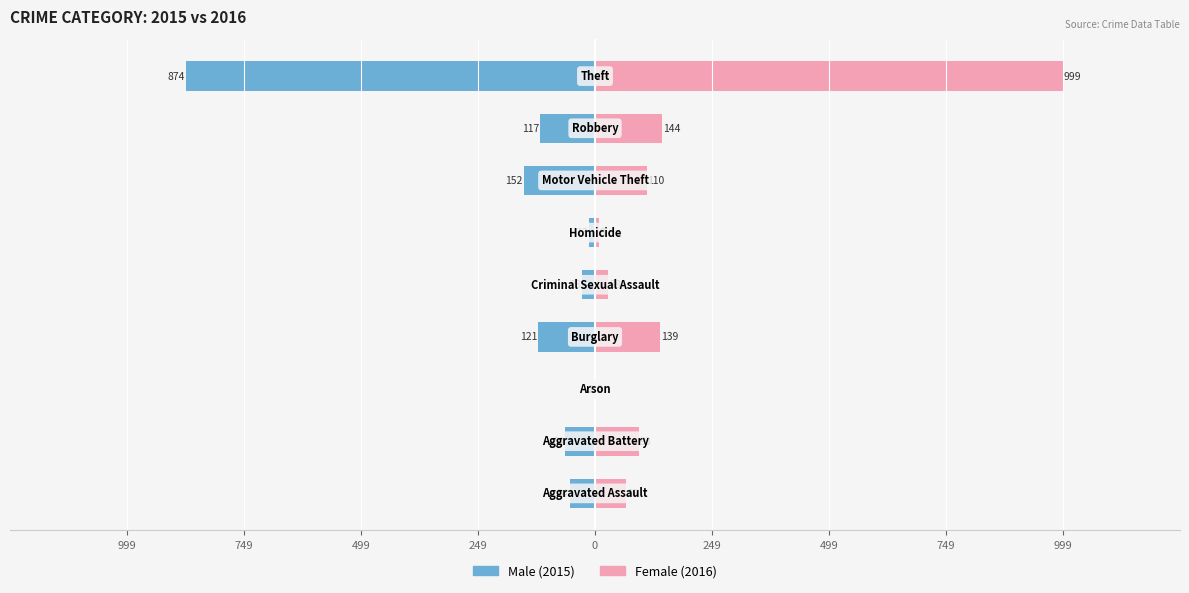

What are all the series names shown in the legend?

Male, Female